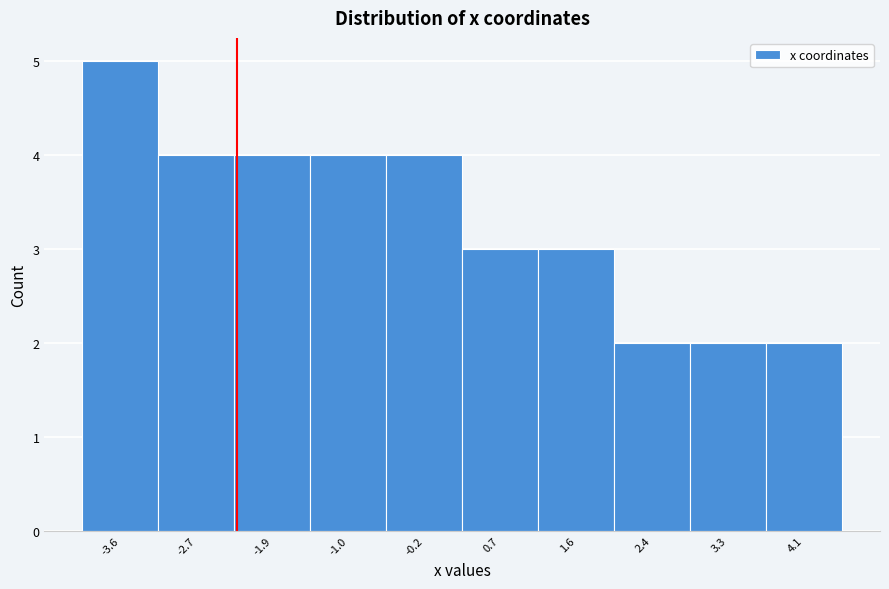

Reading left to right, transcribe all the data shown in this chart.

5	4	4	4	4	3	3	2	2	2